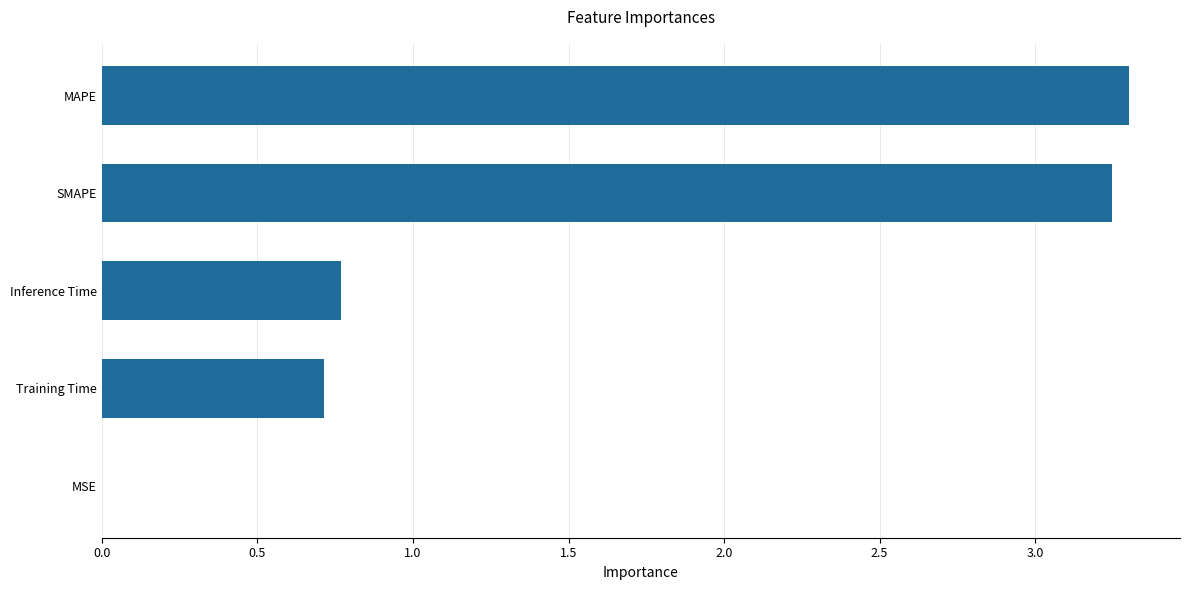

What is the greatest value displayed?

3.3